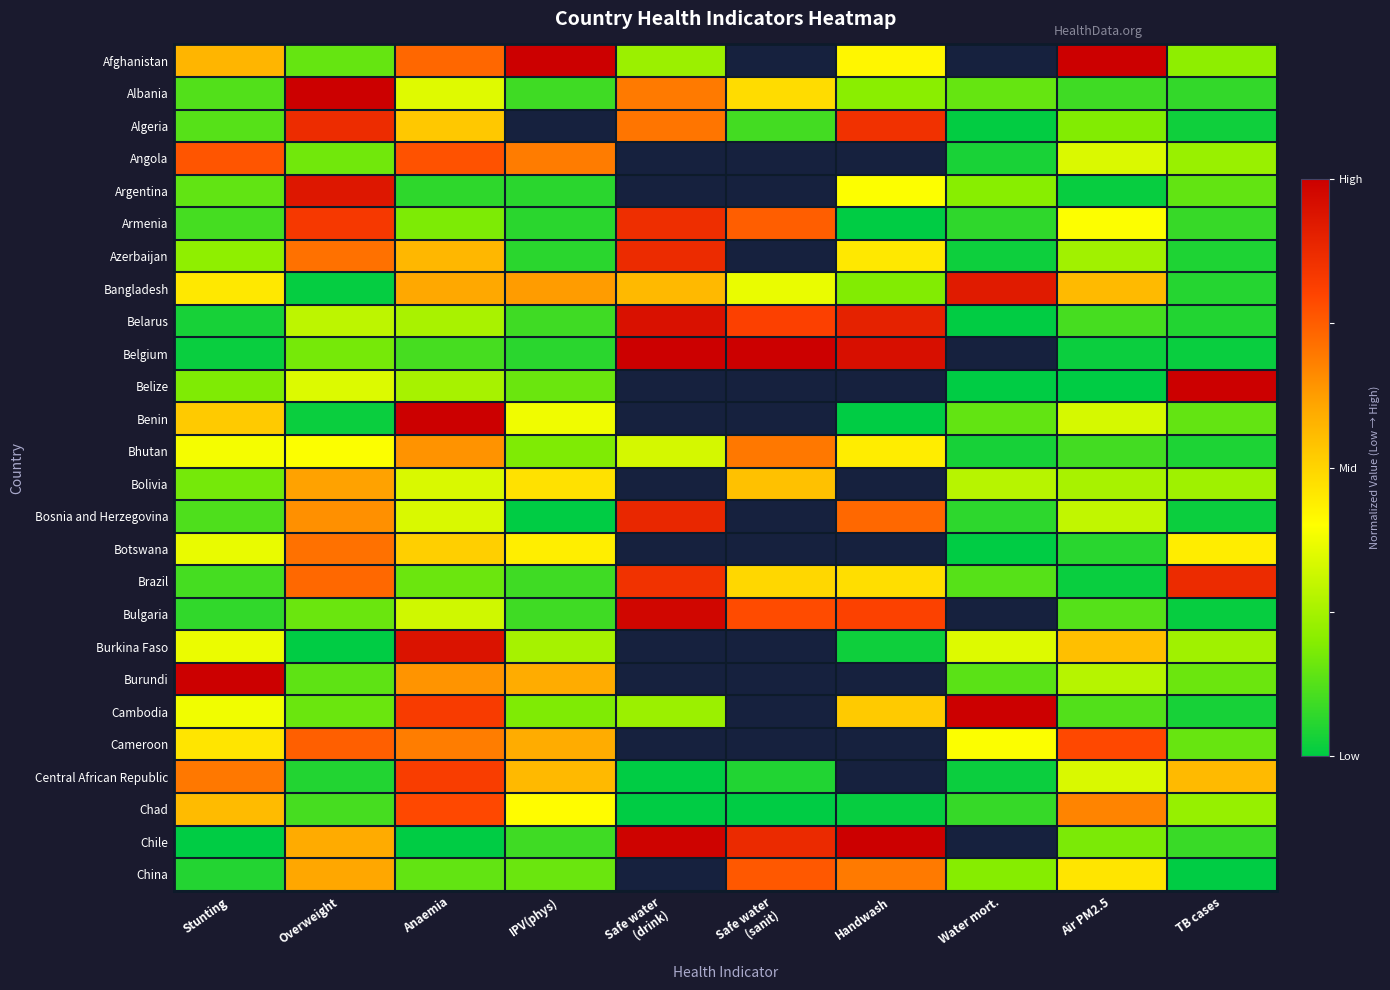

What value does the Bhutan series have at Anaemia?

0.6